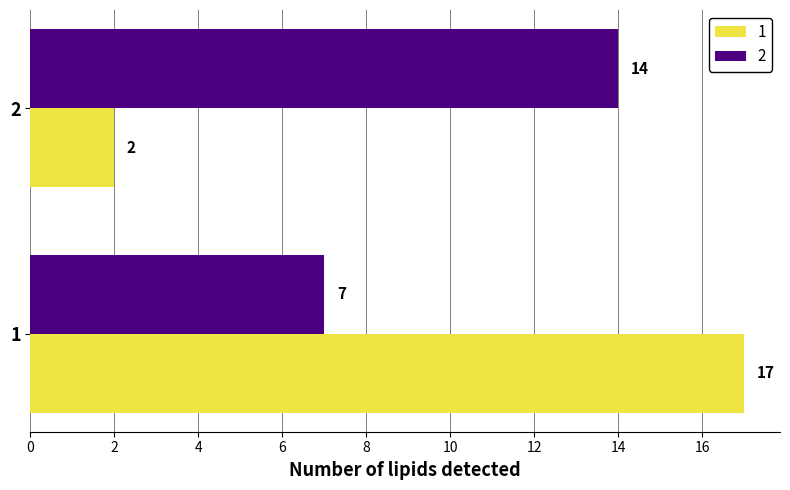

How many values in the 1 series are below 17?

1